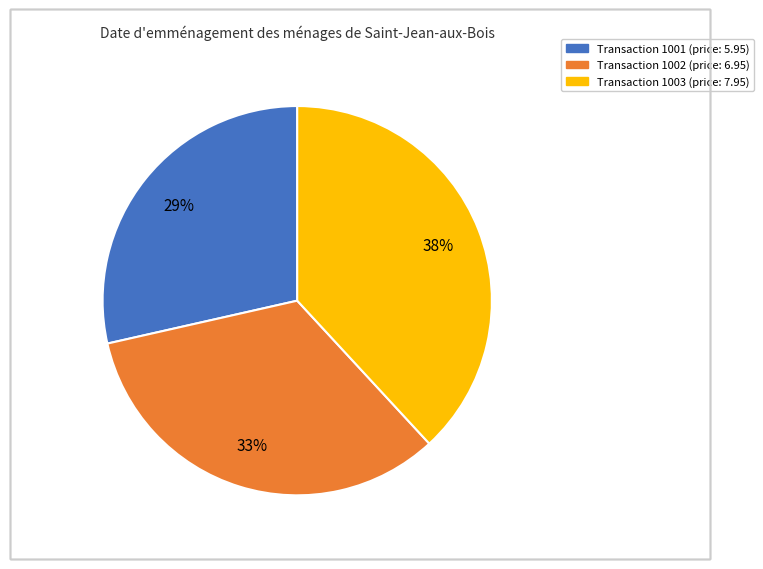

Is there a majority slice in this chart?

No